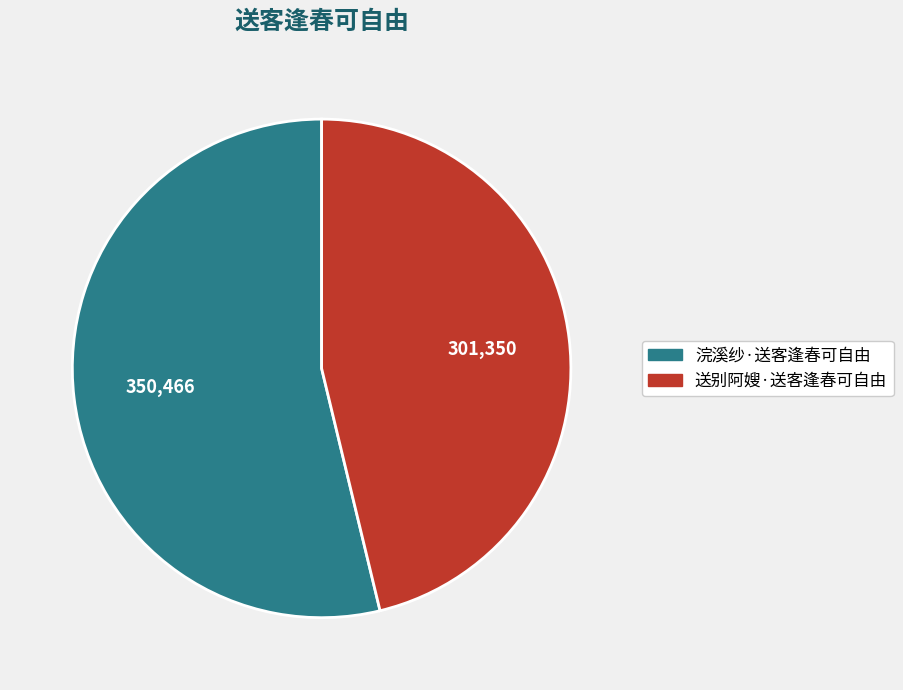

Which has a higher value, 送别阿嫂·送客逢春可自由 or 浣溪纱·送客逢春可自由?

浣溪纱·送客逢春可自由